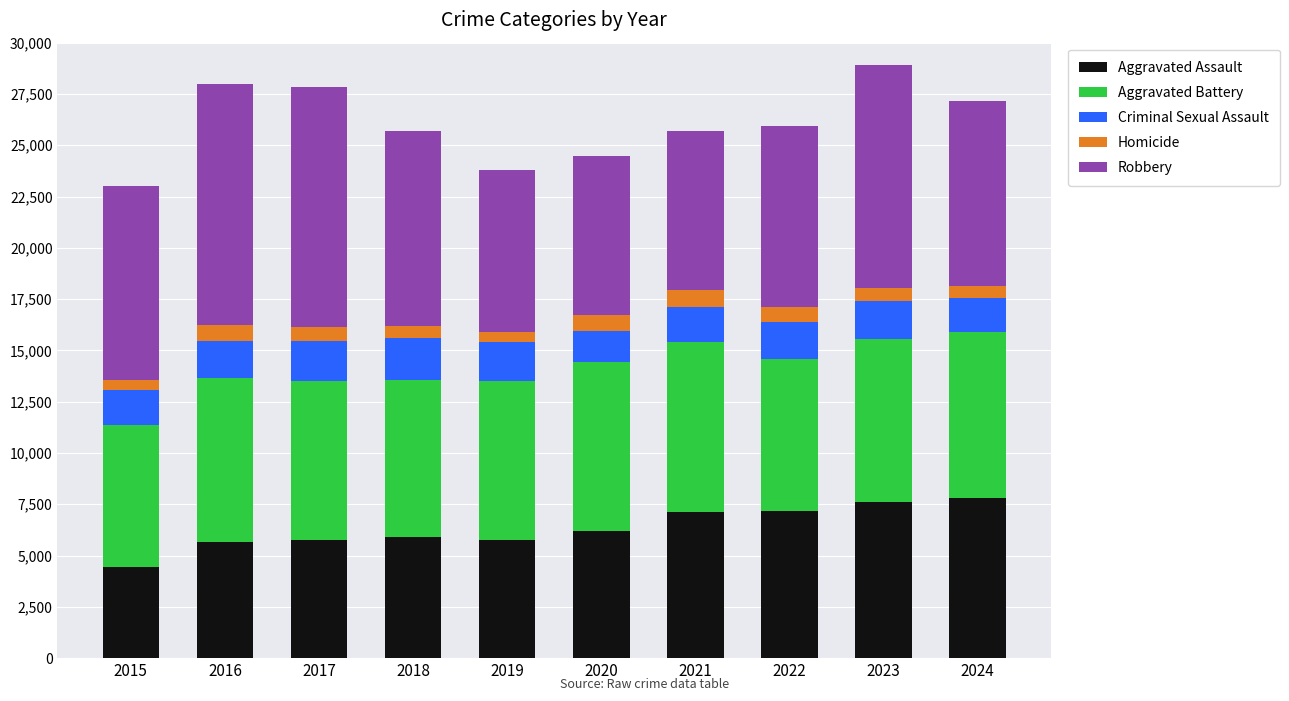

How many categories are shown in the chart?

10